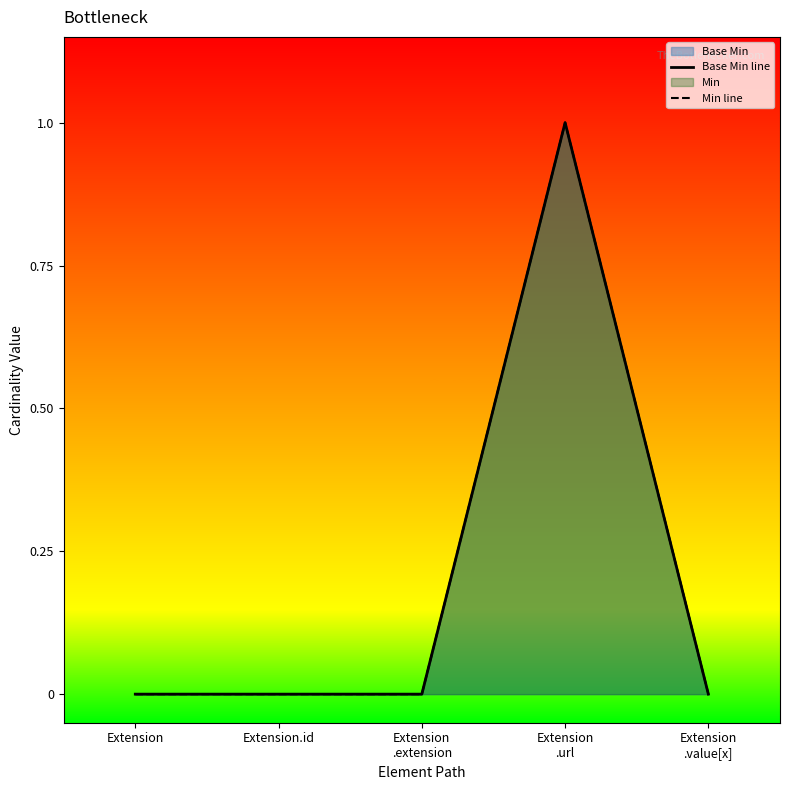

The Base Min line series shows 0 at Extension. True or false?

False